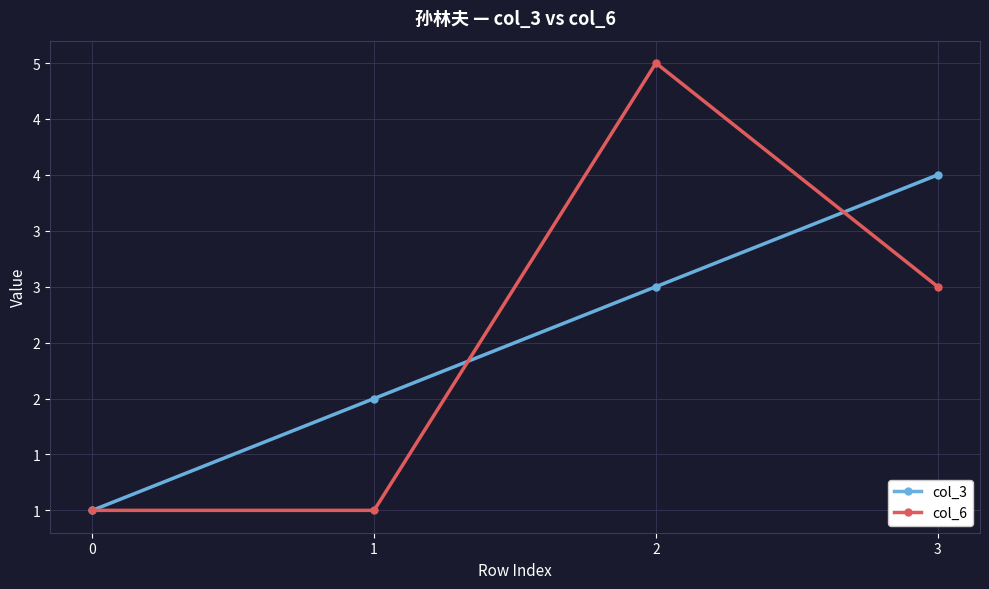

Reading left to right, what are all the values shown in this chart?

col_3: 1	2	3	4
col_6: 1	1	5	3